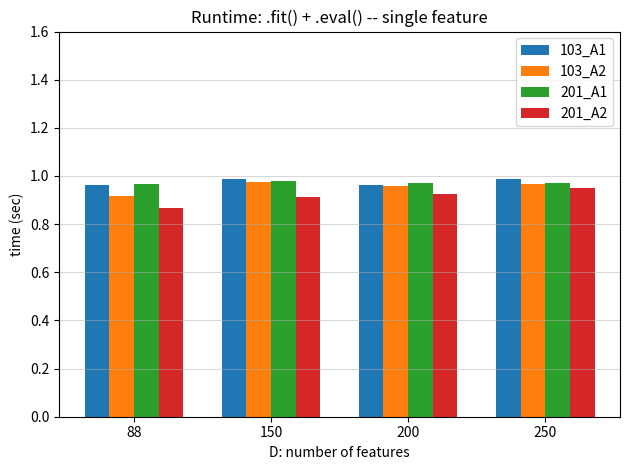

Does the chart contain any negative values?

No